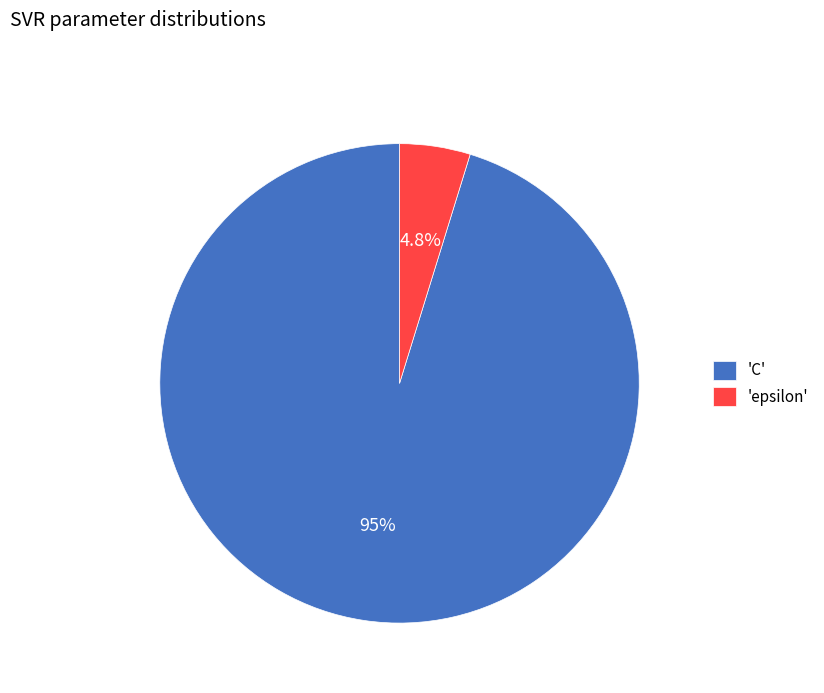

Between 'C' and 'epsilon', which is larger?

'C'